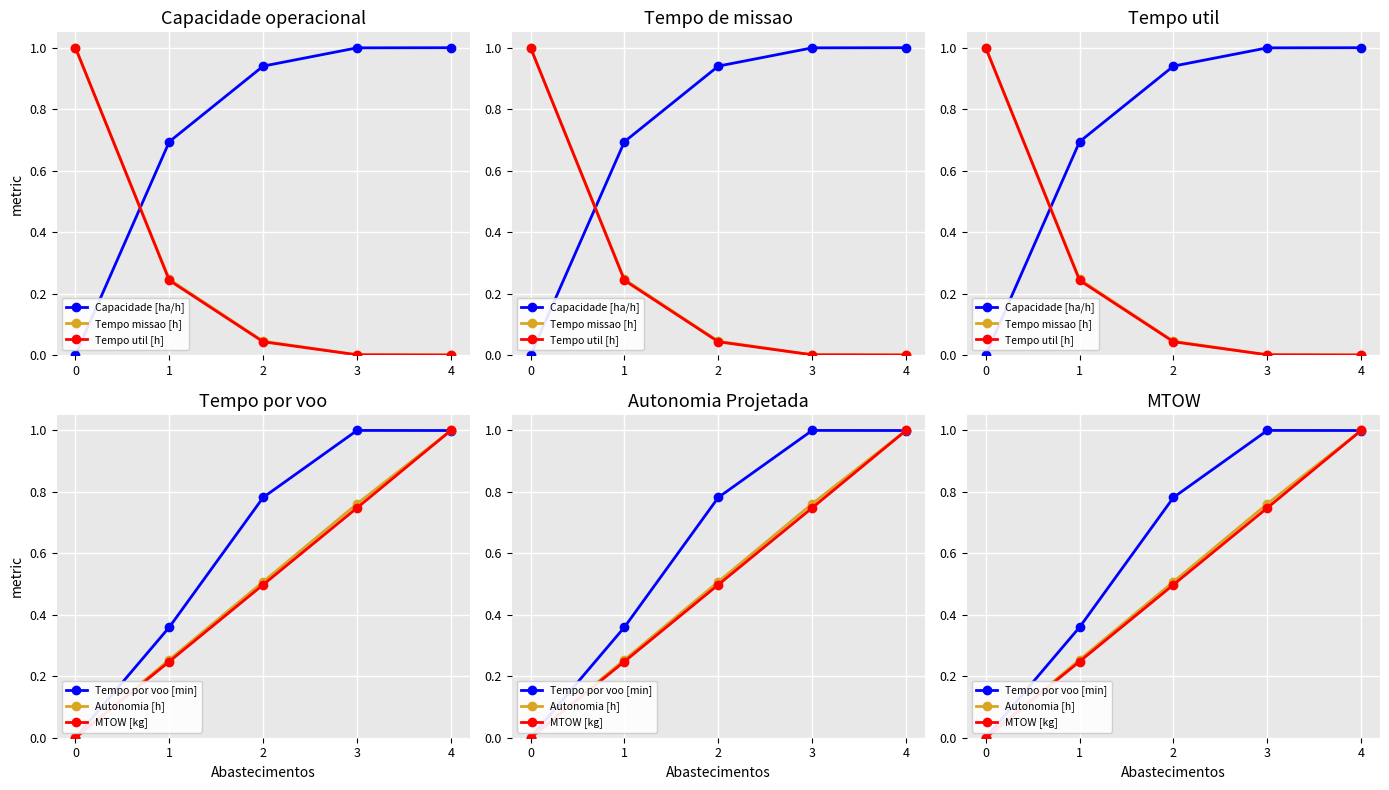

At which category is the sum across all series the highest?

4